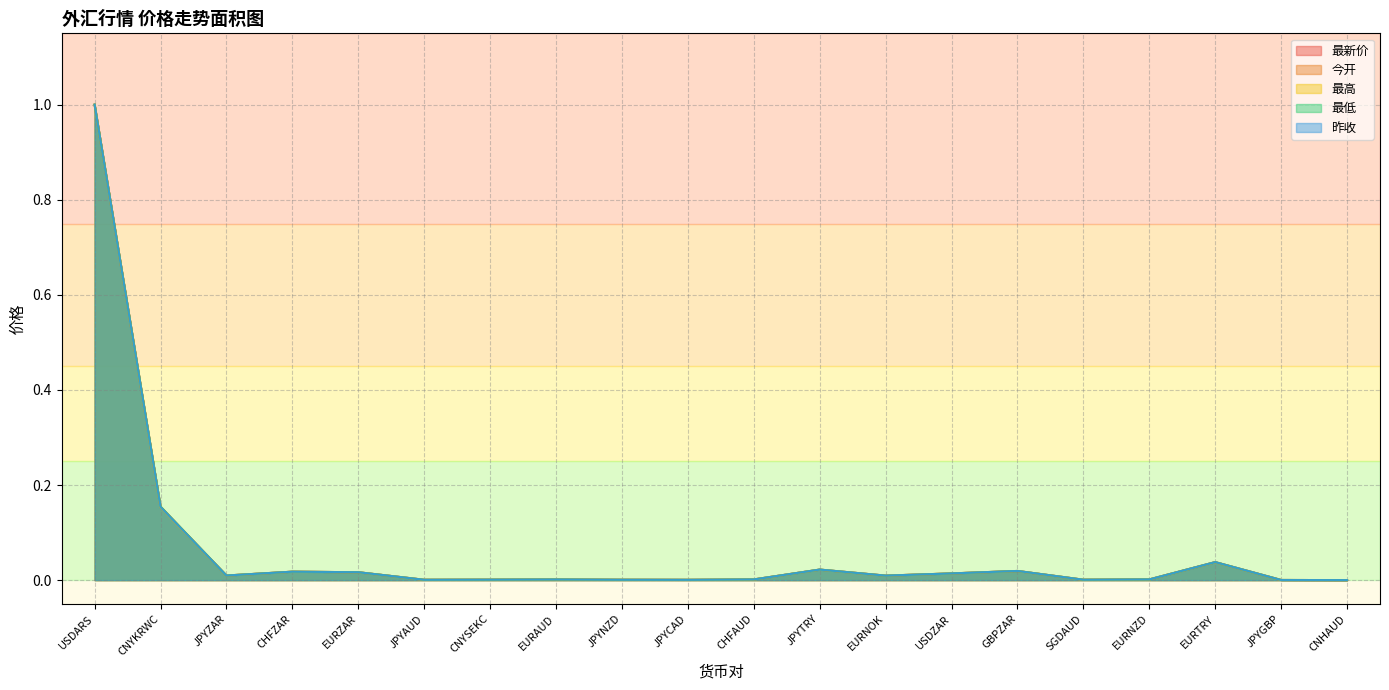

Reading left to right, list all the values displayed in this chart.

最新价: 1.0	0.2	0.0	0.0	0.0	0.0	0.0	0.0	0.0	0.0	0.0	0.0	0.0	0.0	0.0	0.0	0.0	0.0	0.0	0.0
今开: 1.0	0.2	0.0	0.0	0.0	0.0	0.0	0.0	0.0	0.0	0.0	0.0	0.0	0.0	0.0	0.0	0.0	0.0	0.0	0.0
最高: 1.0	0.2	0.0	0.0	0.0	0.0	0.0	0.0	0.0	0.0	0.0	0.0	0.0	0.0	0.0	0.0	0.0	0.0	0.0	0.0
最低: 1.0	0.2	0.0	0.0	0.0	0.0	0.0	0.0	0.0	0.0	0.0	0.0	0.0	0.0	0.0	0.0	0.0	0.0	0.0	0.0
昨收: 1.0	0.2	0.0	0.0	0.0	0.0	0.0	0.0	0.0	0.0	0.0	0.0	0.0	0.0	0.0	0.0	0.0	0.0	0.0	0.0